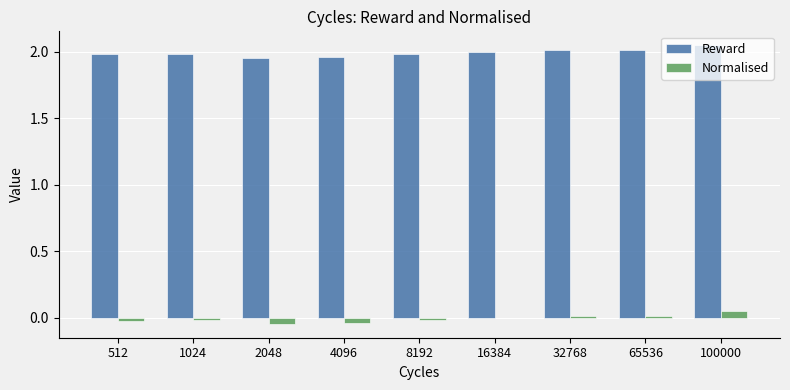

Which label corresponds to the largest value in the chart?

100000